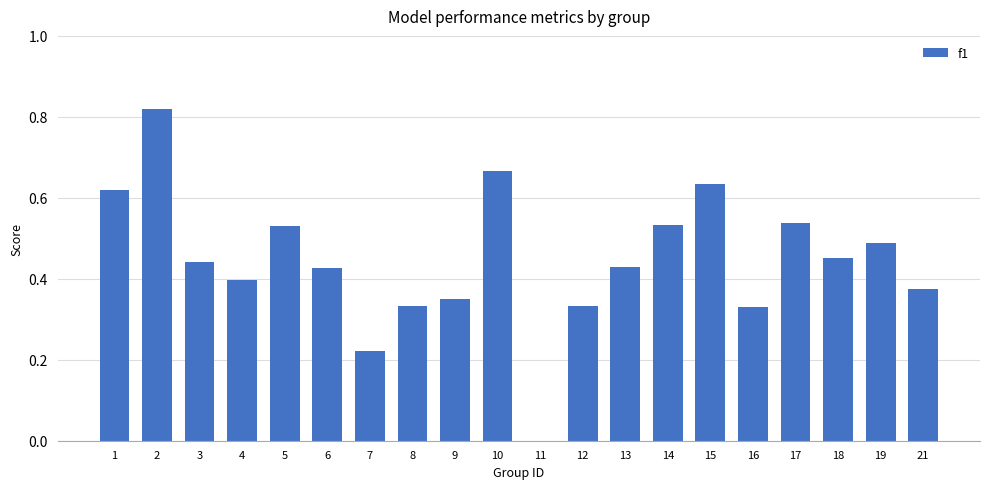

True or false: the data shows 0.3 at 6.

False